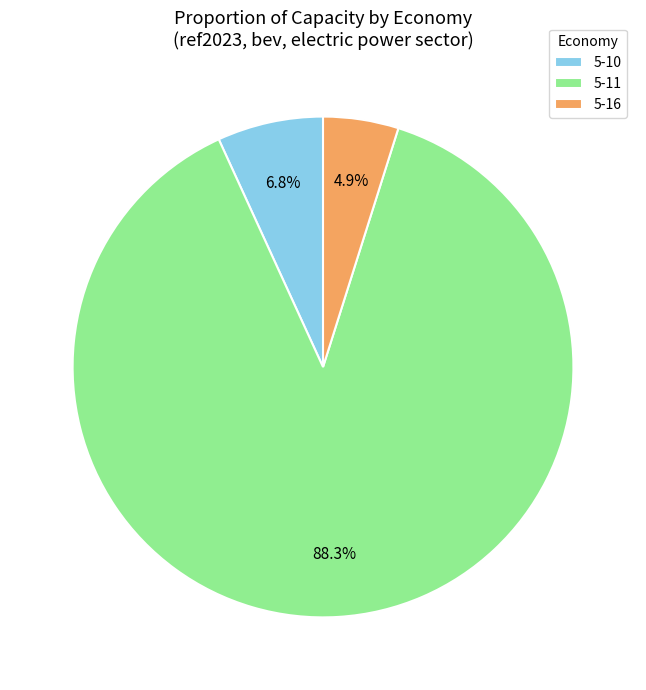

Which slice represents more than half of the pie?

5-11